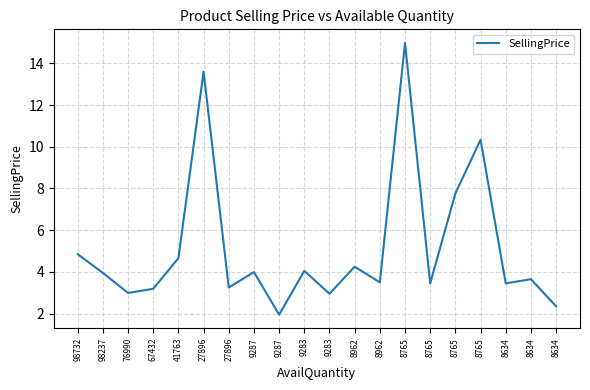

Is this an area chart (filled region under the line)?

No